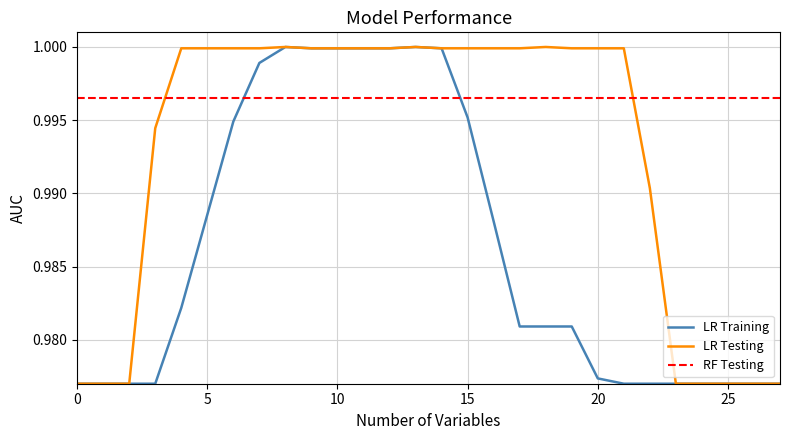

What is the value of the LR Training point at the 1st from the left?

1.0